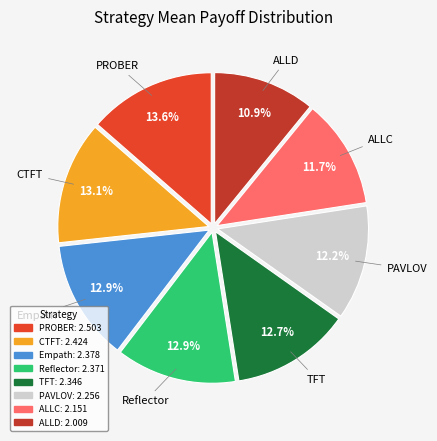

Which has a higher value, ALLC or PAVLOV?

PAVLOV